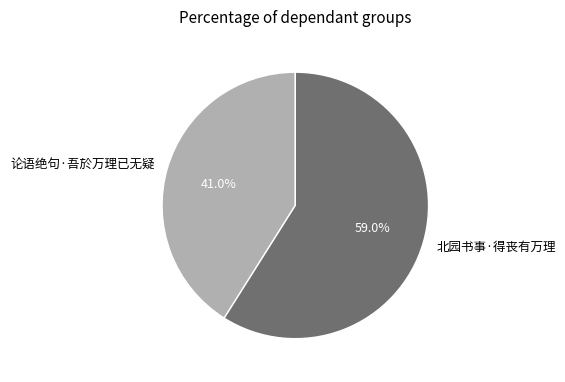

Approximately how many times larger is the value at 北园书事·得丧有万理 compared to 论语绝句·吾於万理已无疑?

1.4